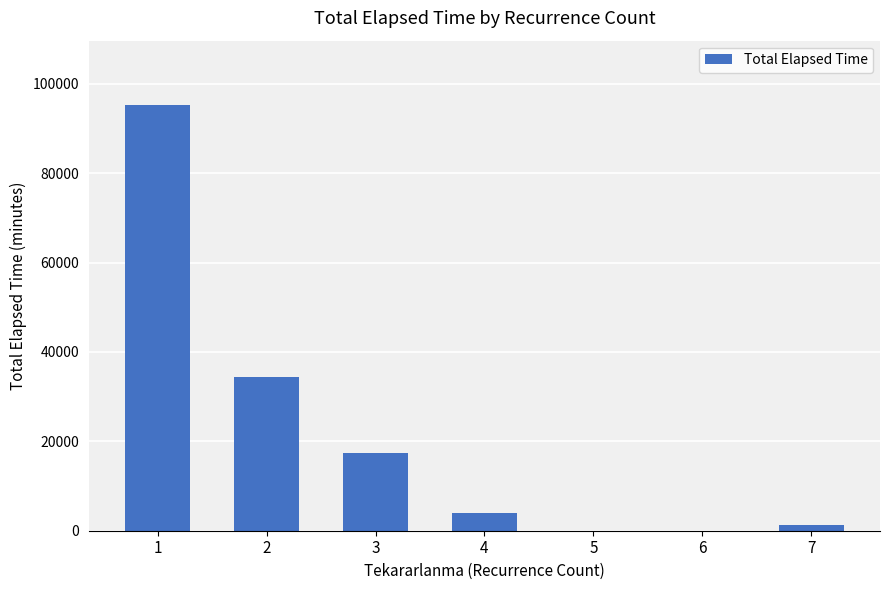

Which has a higher value, 6 or 3?

3